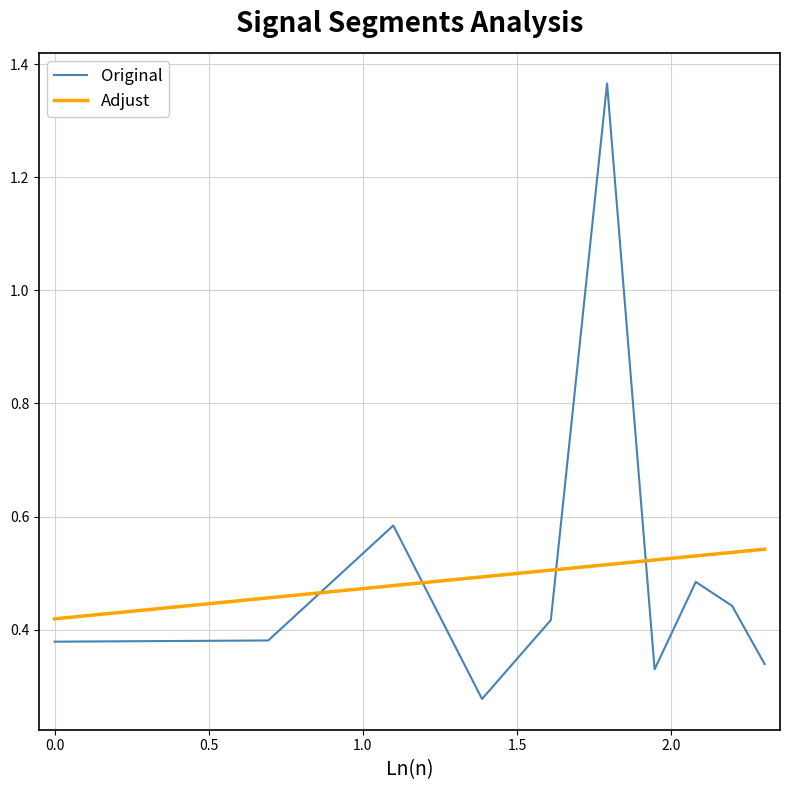

Rank the series by their maximum value, from lowest to highest.

Adjust, Original